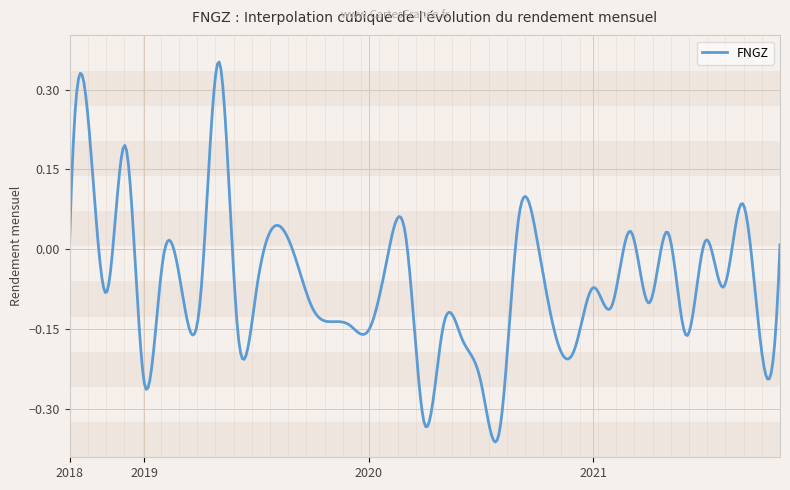

Where does the data first go above 0?

2018